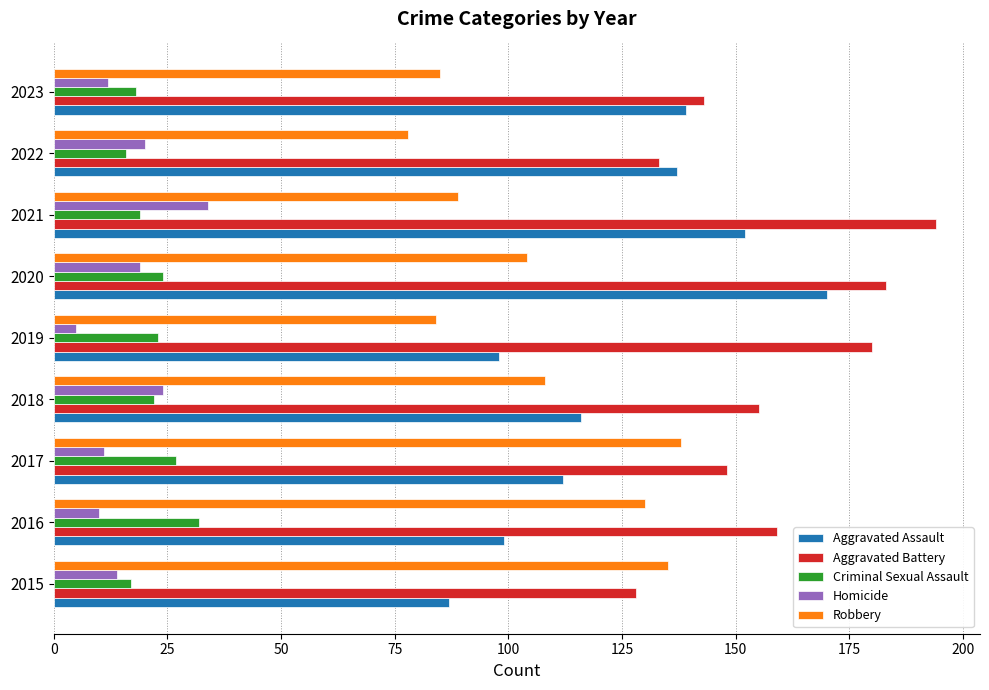

At which label does Robbery reach its minimum?

2022